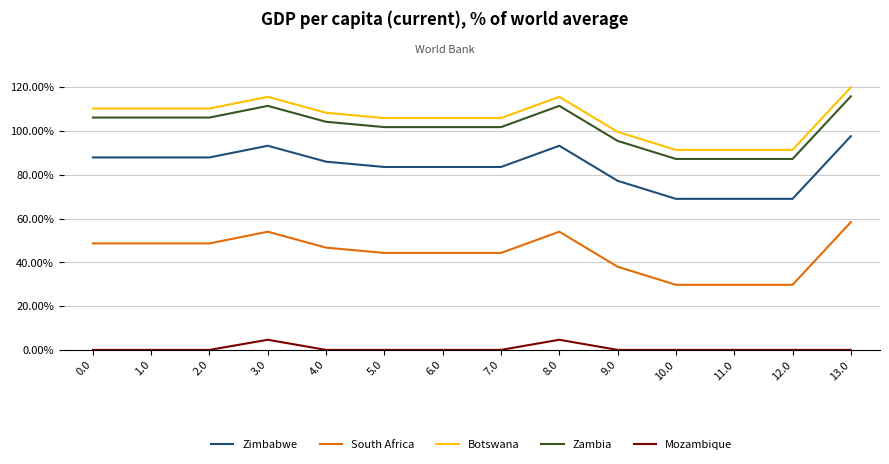

What is the total value across all series at 4.0?

345.3